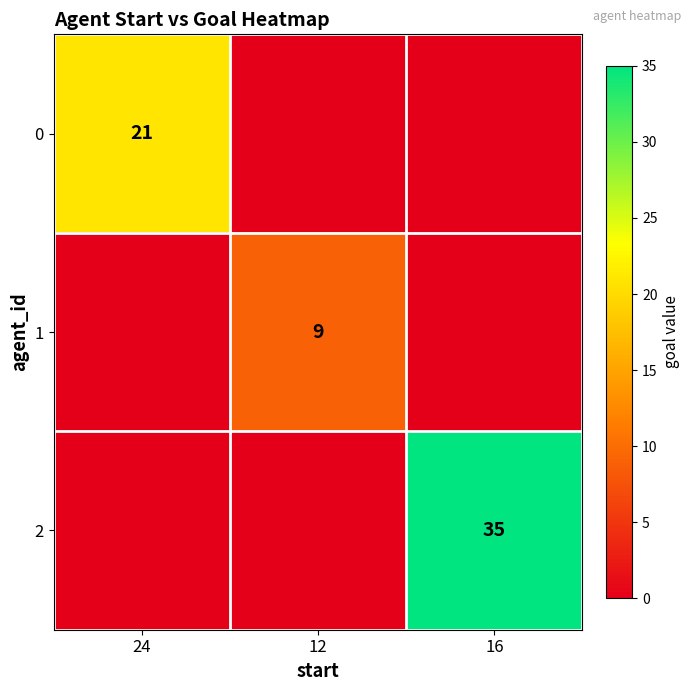

Is the value of 1 at 12 greater than the value of 2 at 16?

No